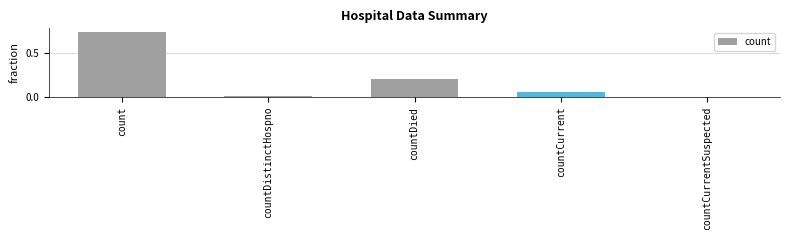

Which label corresponds to the largest value in the chart?

count